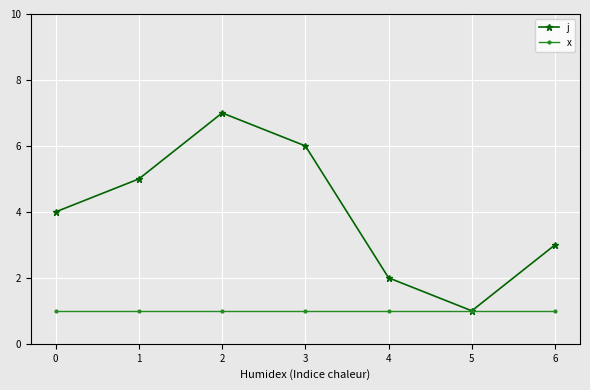

Is the value of x at 5 greater than the value of j at 6?

No